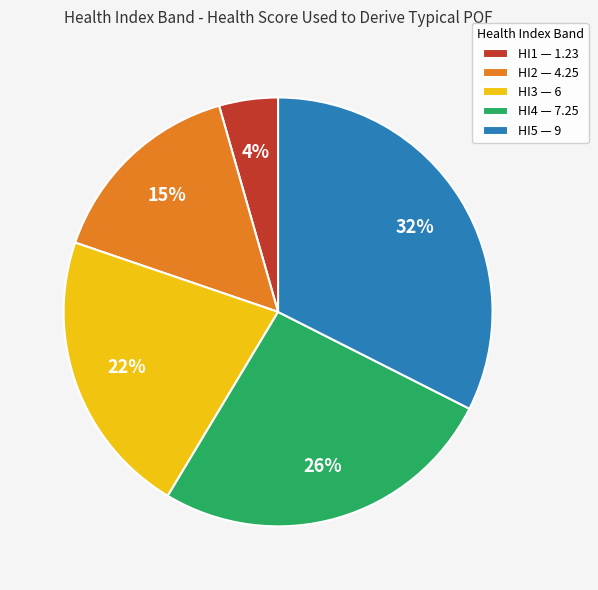

Count the number of slices in the pie.

5